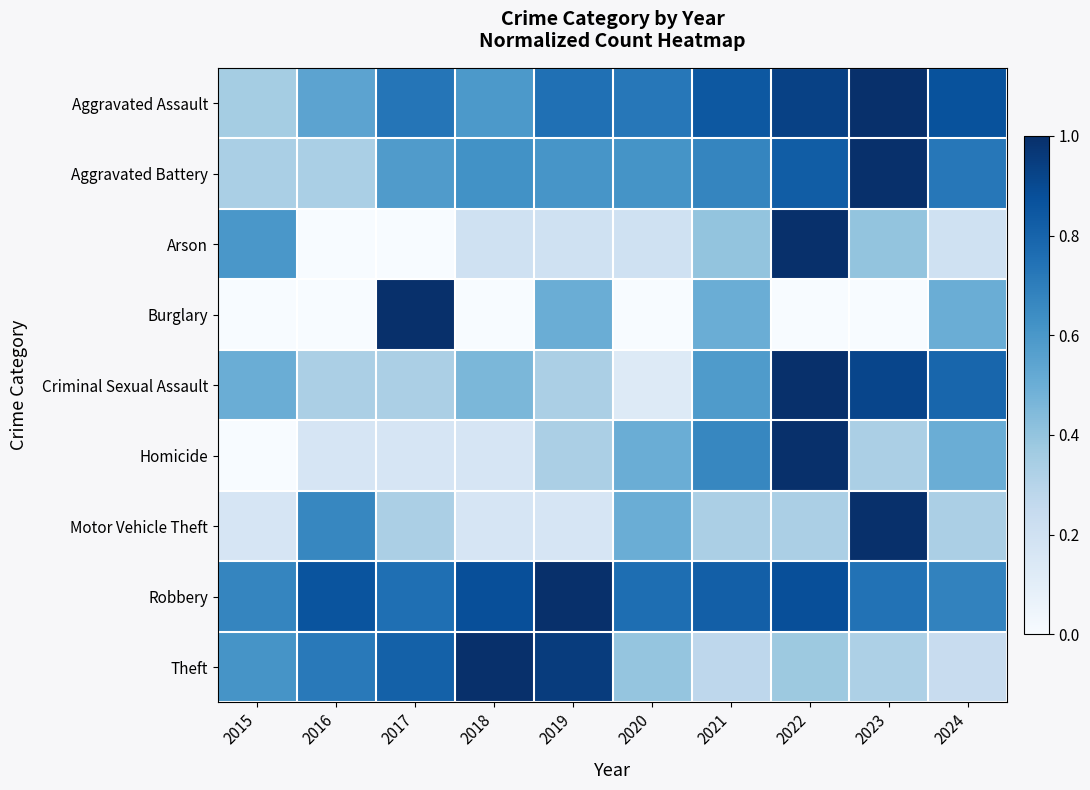

Which label corresponds to the smallest value in the chart?

2016